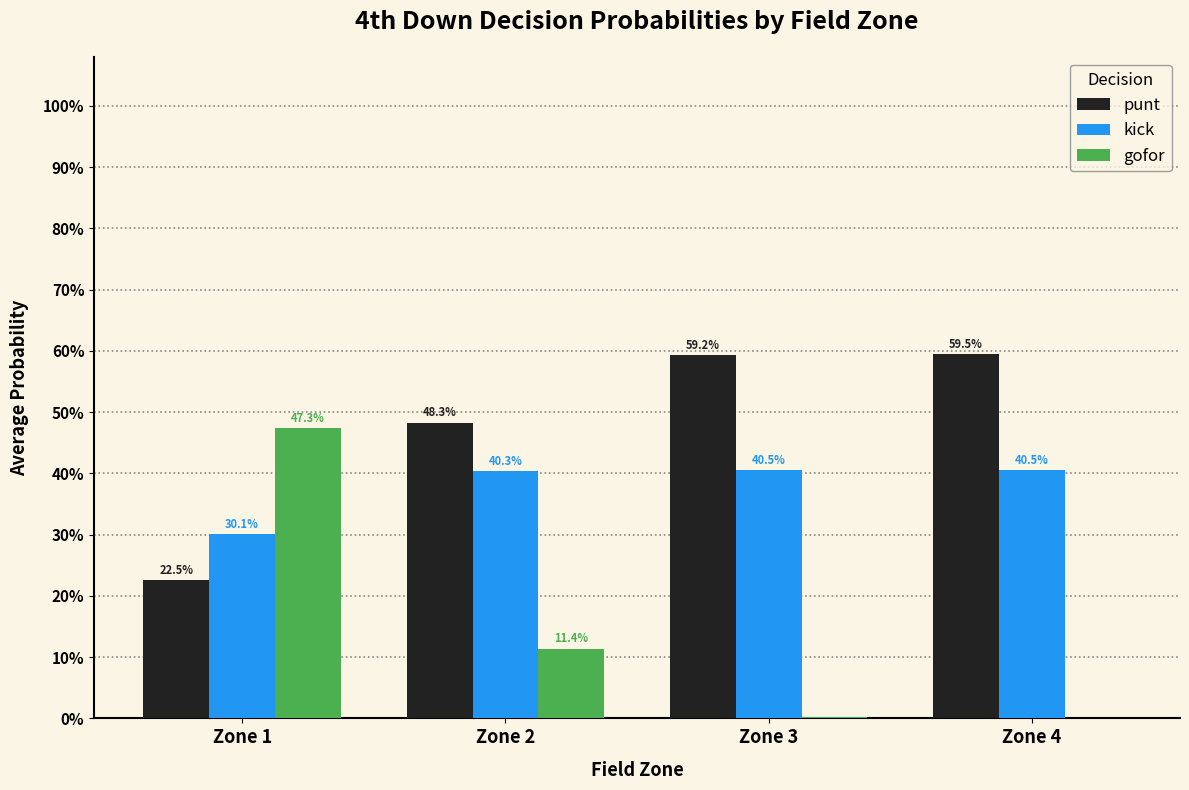

At which category is the sum across all series the highest?

Zone 1